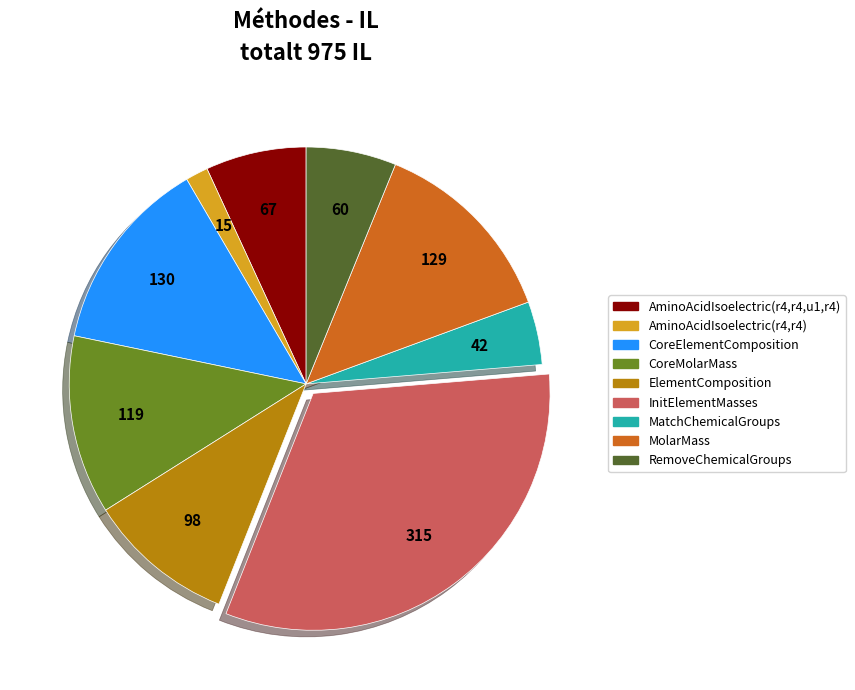

Is there any slice that represents more than half of the pie?

No